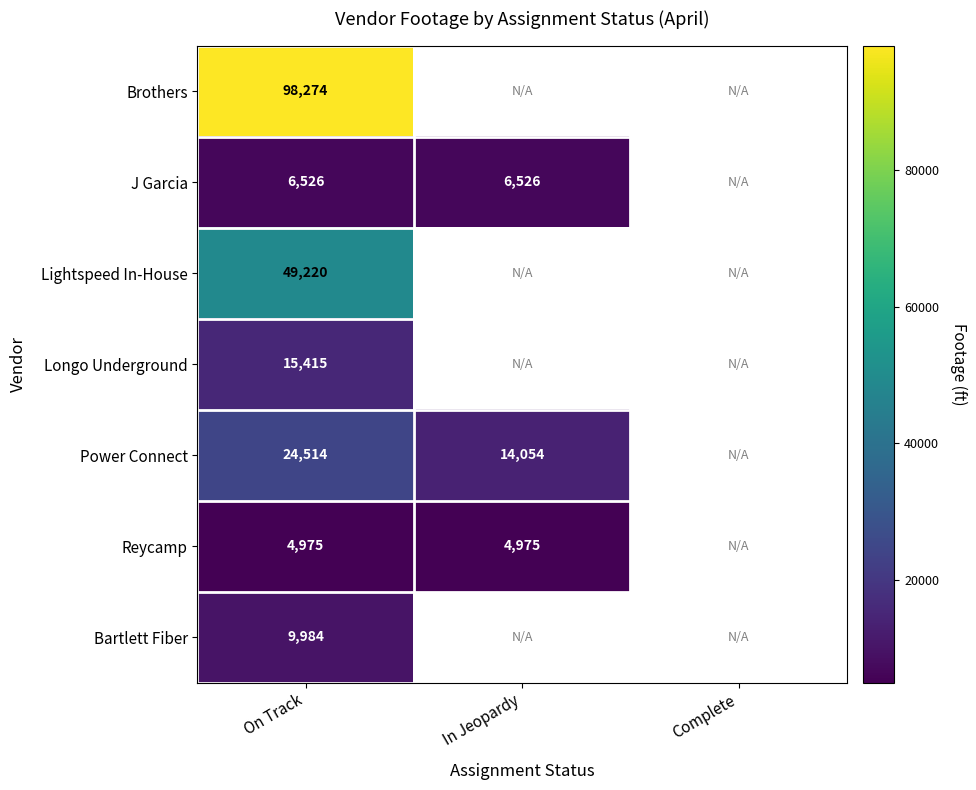

The Power Connect series shows 24514 at On Track. True or false?

True